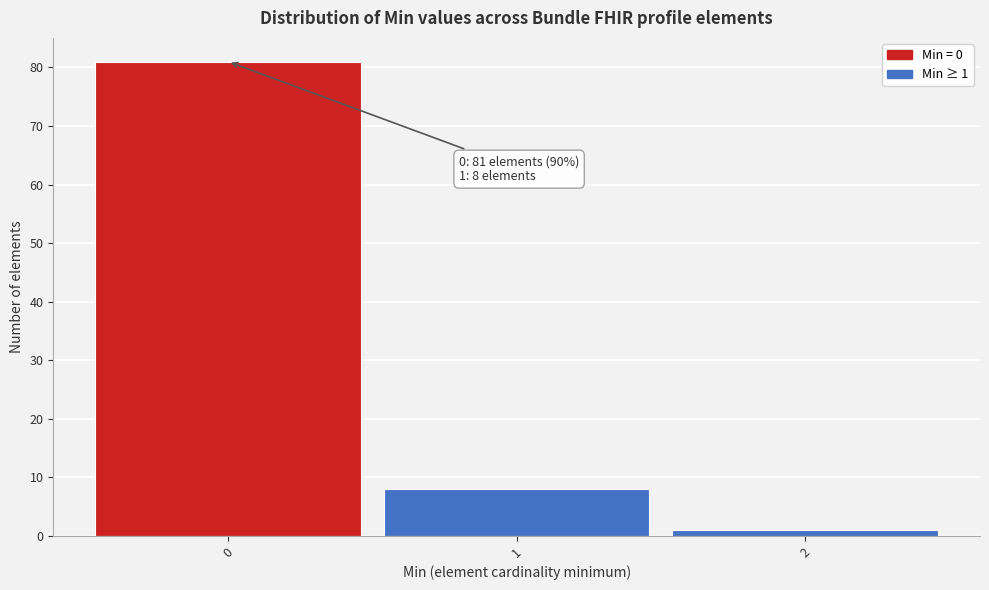

Which range on the x-axis has the tallest bar?

-0.5 to 0.5